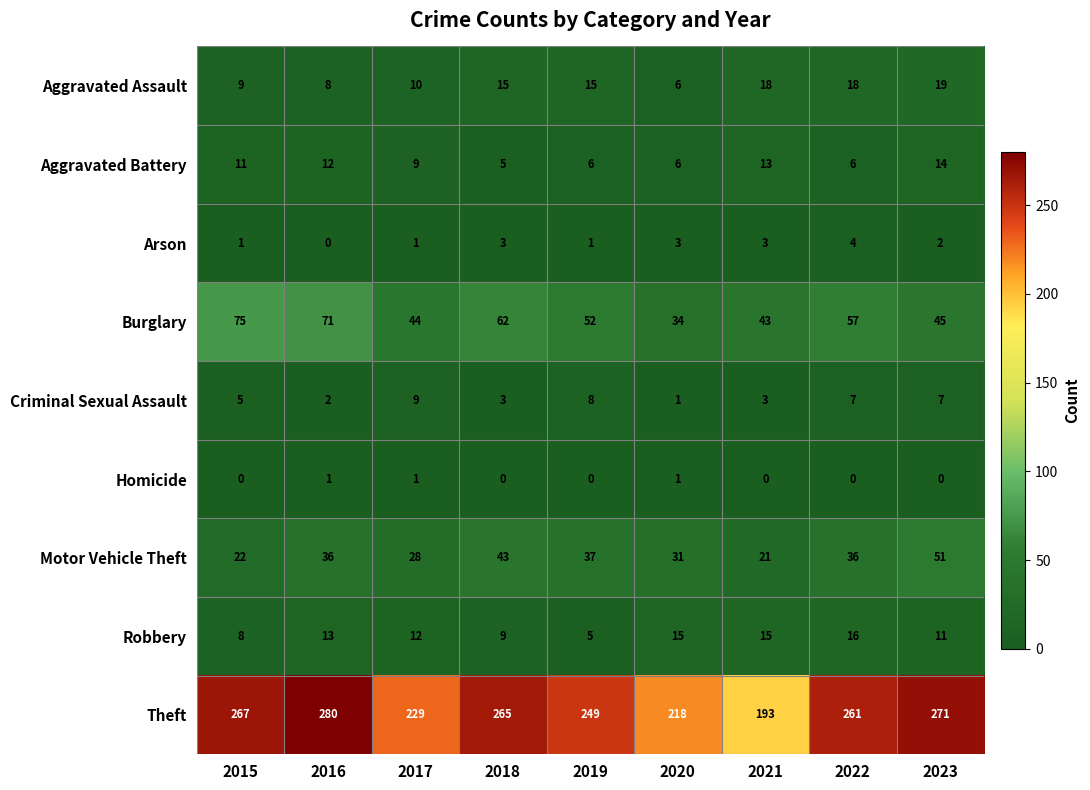

Which series has the largest total across all categories?

Theft